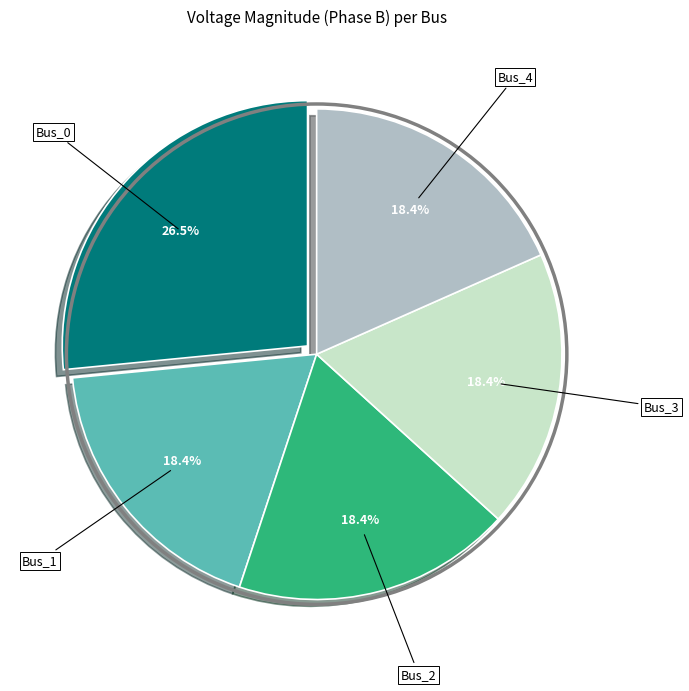

Does any single category account for the majority?

No